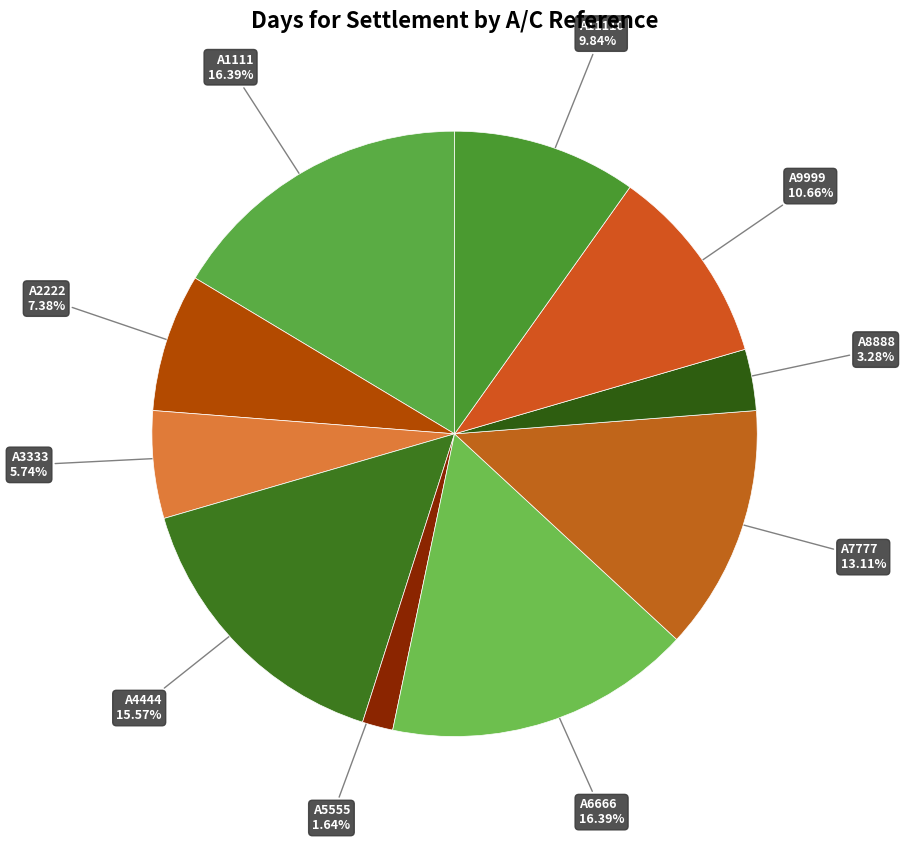

Count the number of slices in the pie.

10